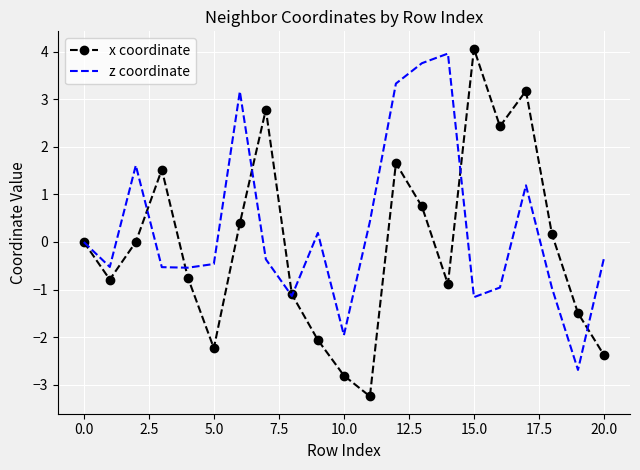

Rank the series by their average value, from lowest to highest.

x coordinate, z coordinate